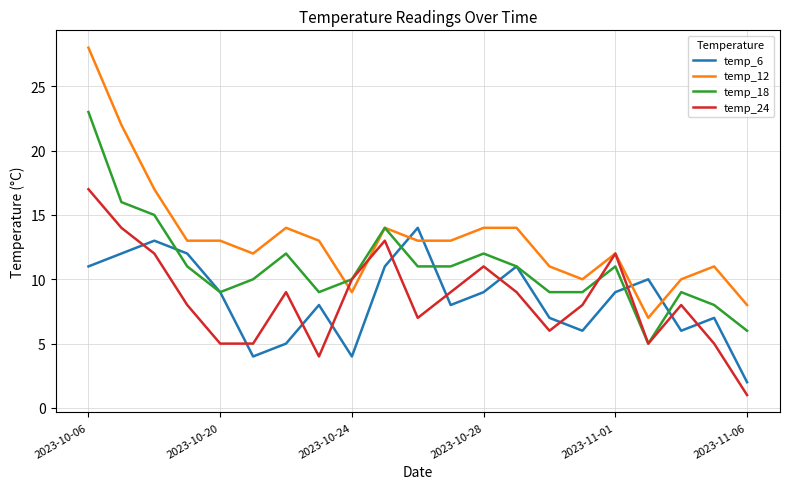

What is the maximum value shown in the chart?

28